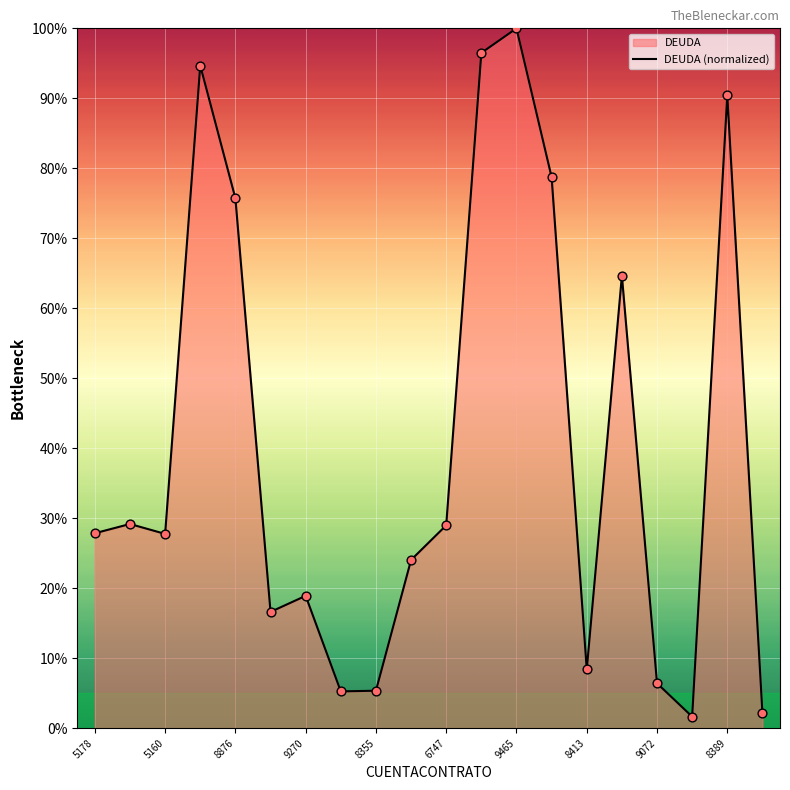

Between 8413 and 6747, which is larger?

6747